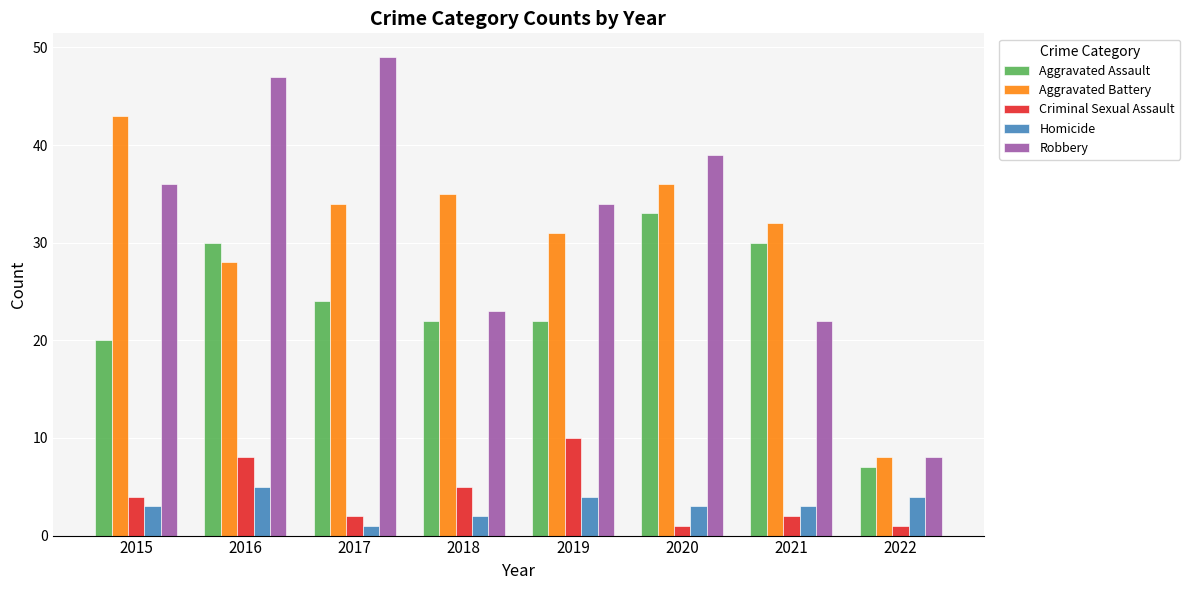

Between 2018 and 2021, which series saw the biggest shift?

Aggravated Assault